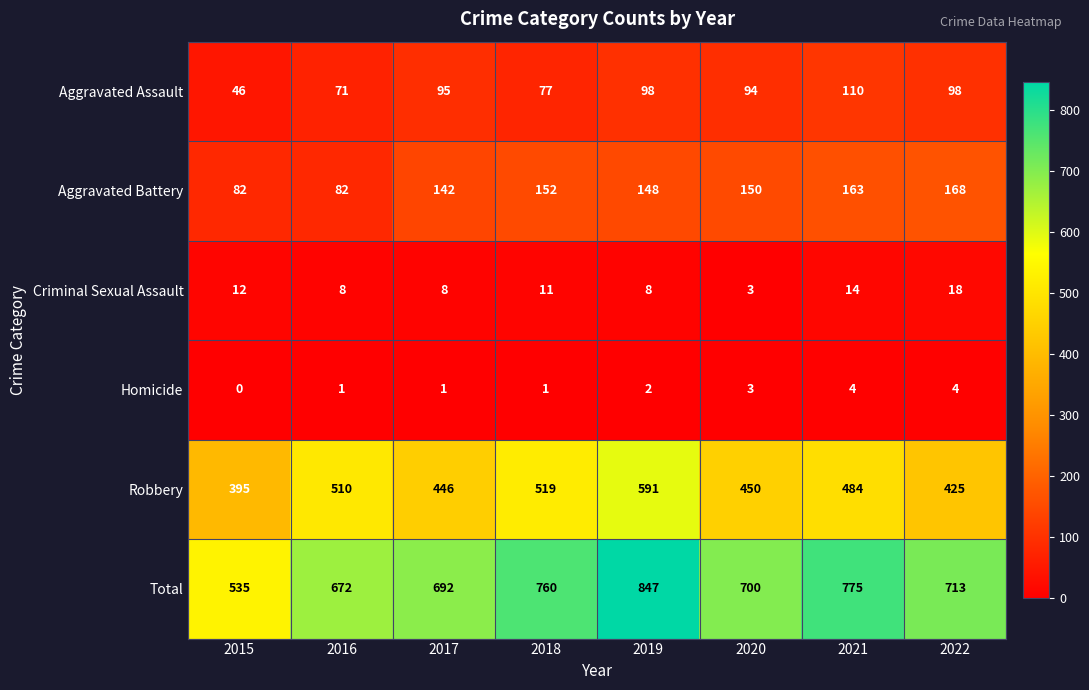

Which series has the widest spread of values?

Total